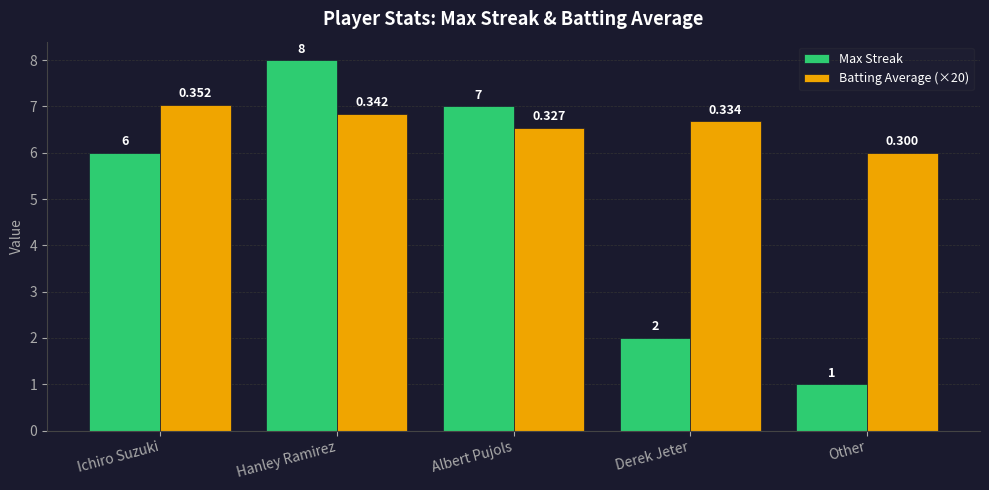

Between Albert Pujols and Derek Jeter, which series saw the biggest shift?

Max Streak